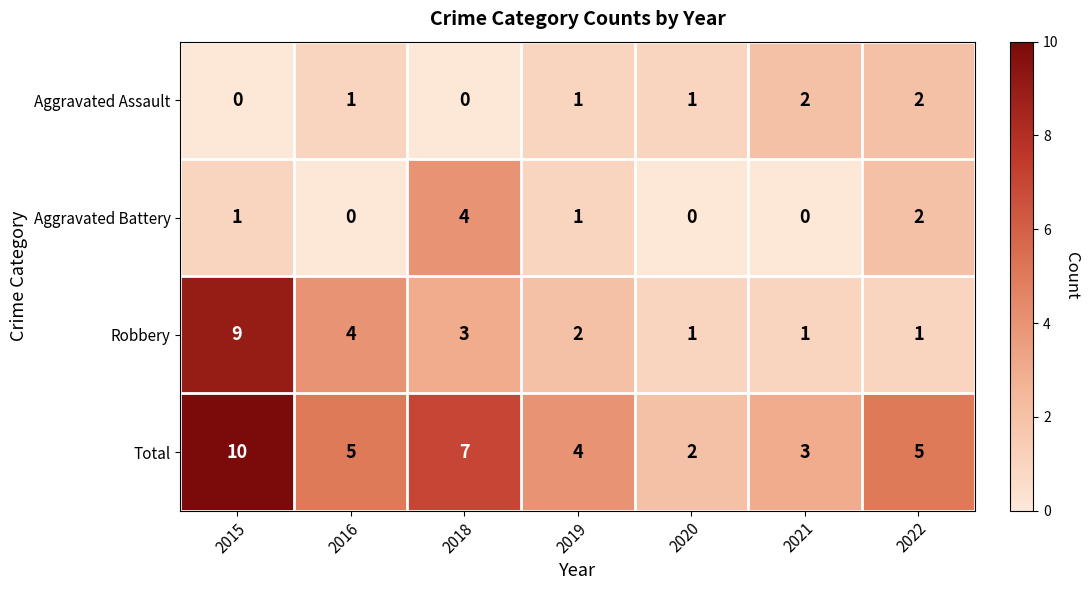

How many data points in Aggravated Assault are less than 1?

2